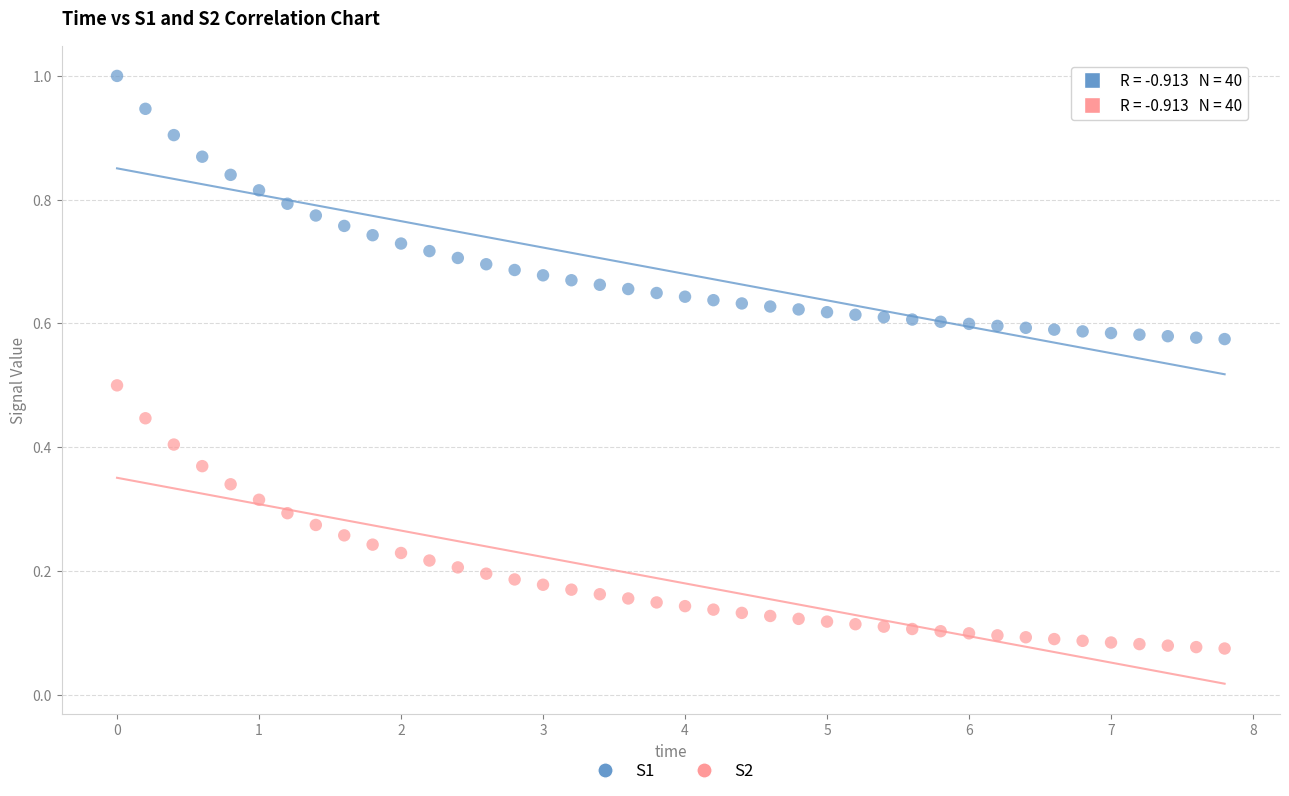

Which series reaches the maximum Y coordinate?

S1